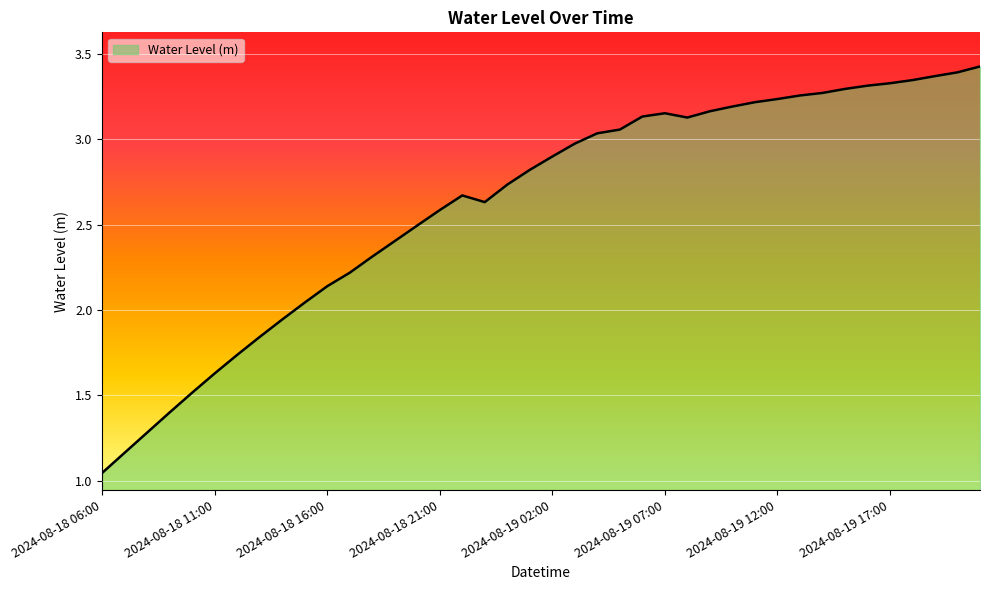

What is the difference between the maximum and minimum values?

2.4